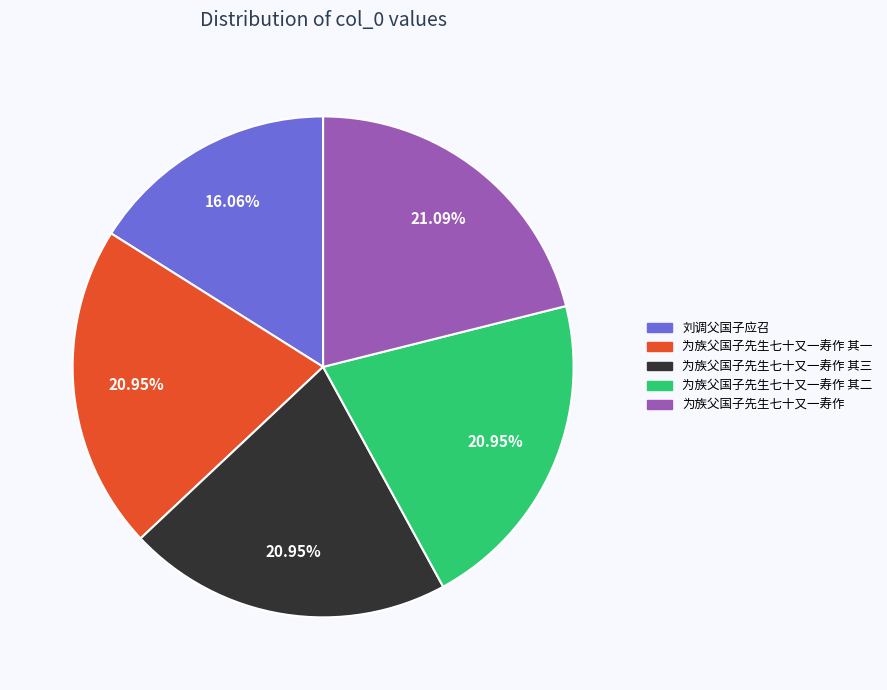

Is there a majority slice in this chart?

No